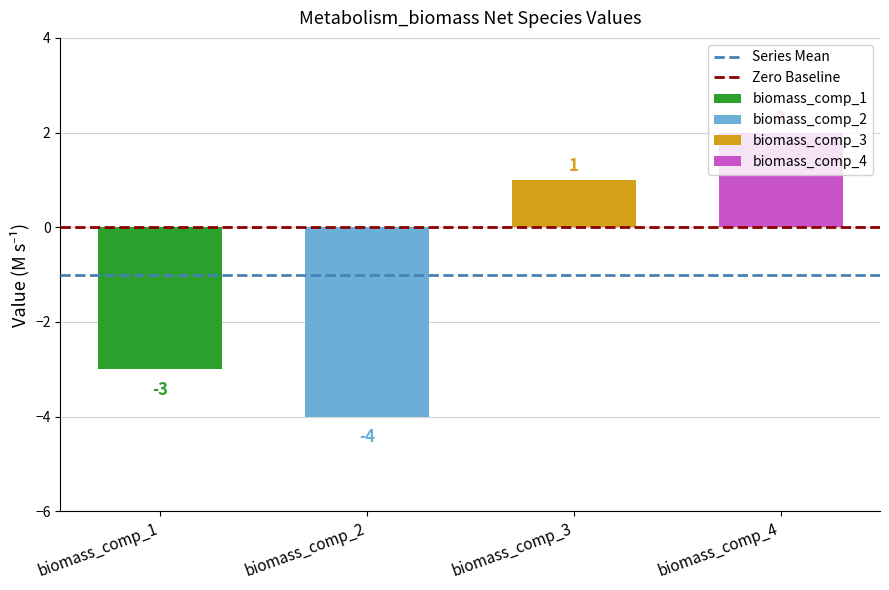

How many bars are there in total?

4